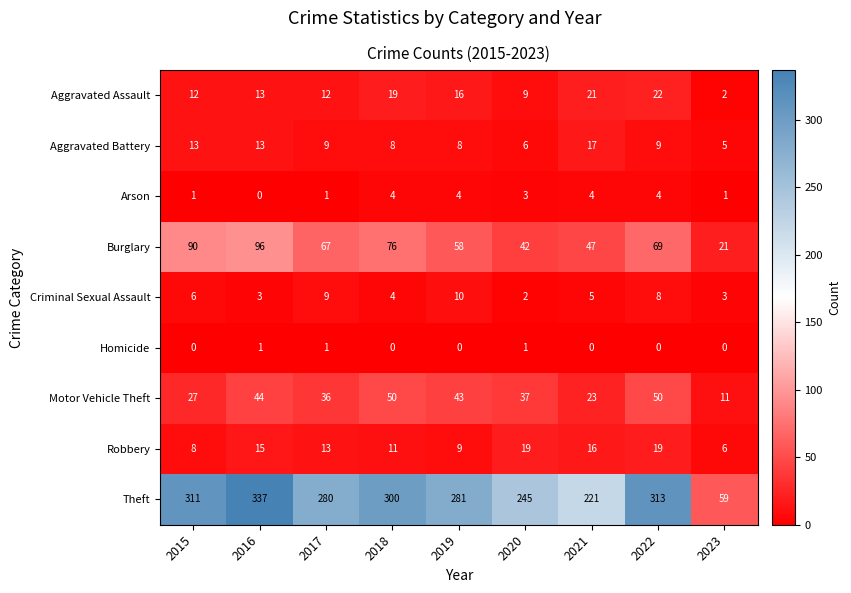

Count the number of data series in this chart.

9